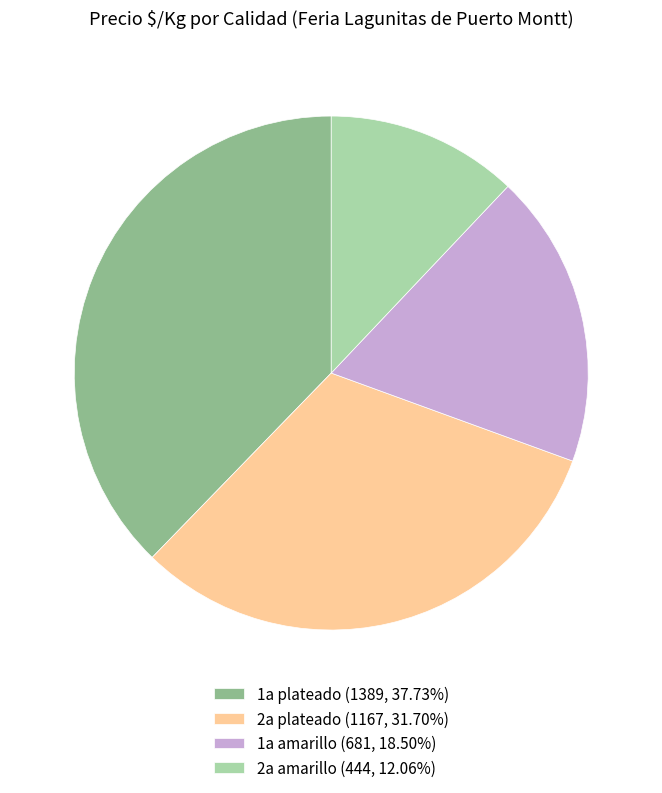

How many slices are in this pie chart?

4